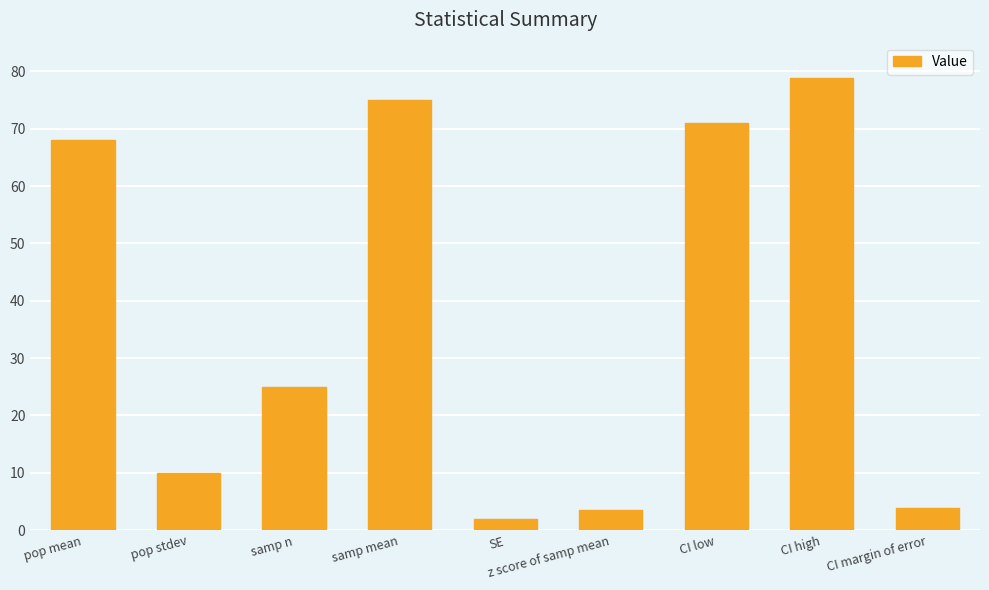

What is the difference between the second highest and minimum values?

73.0